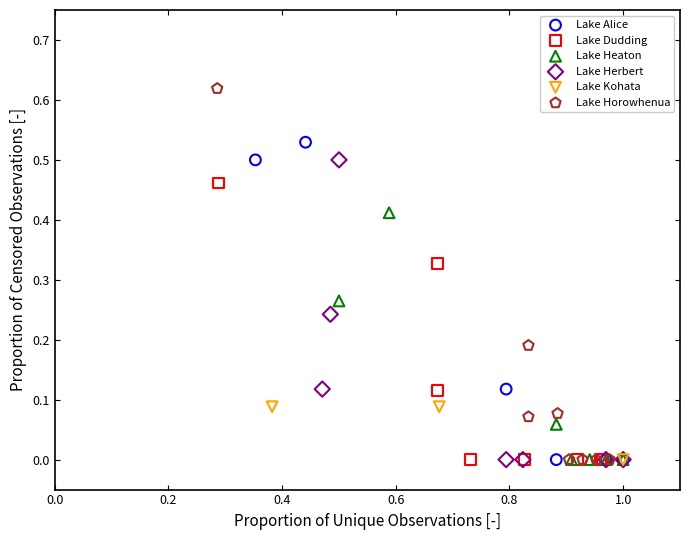

Which series contains the highest Y value?

Lake Horowhenua